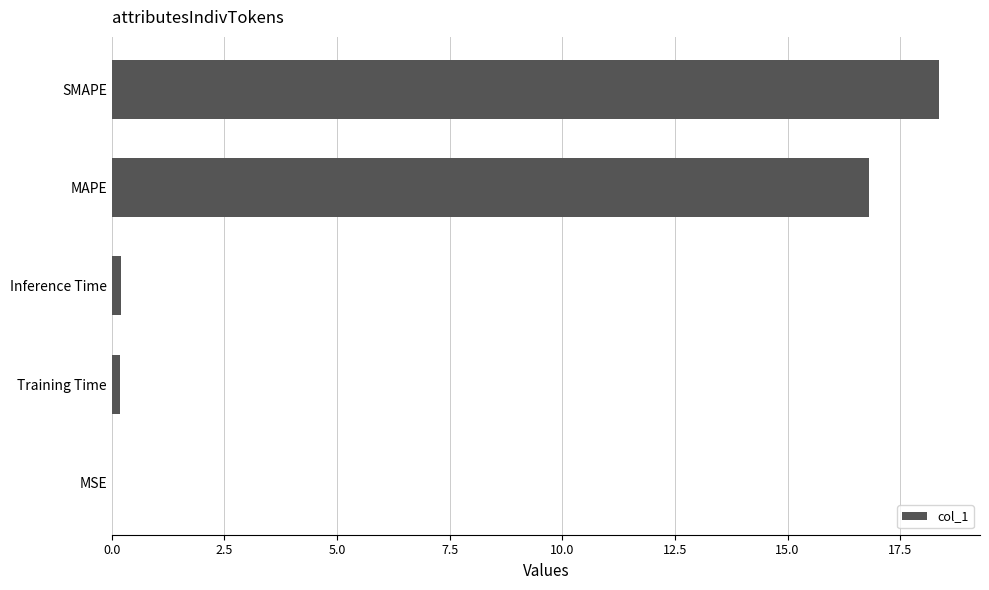

Between Training Time and SMAPE, which is larger?

SMAPE